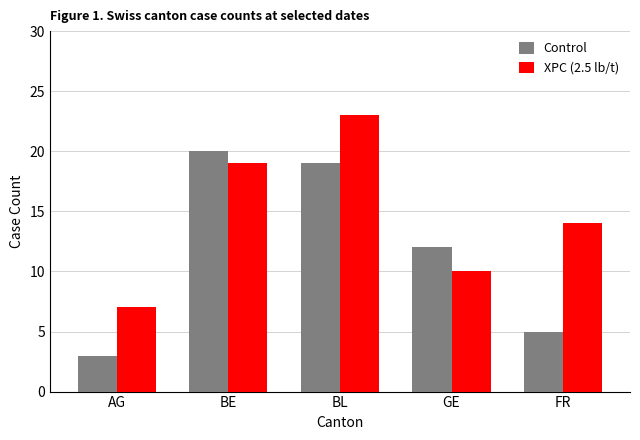

Reading left to right, extract all data points from this chart.

Control: 3	20	19	12	5
XPC (2.5 lb/t): 7	19	23	10	14